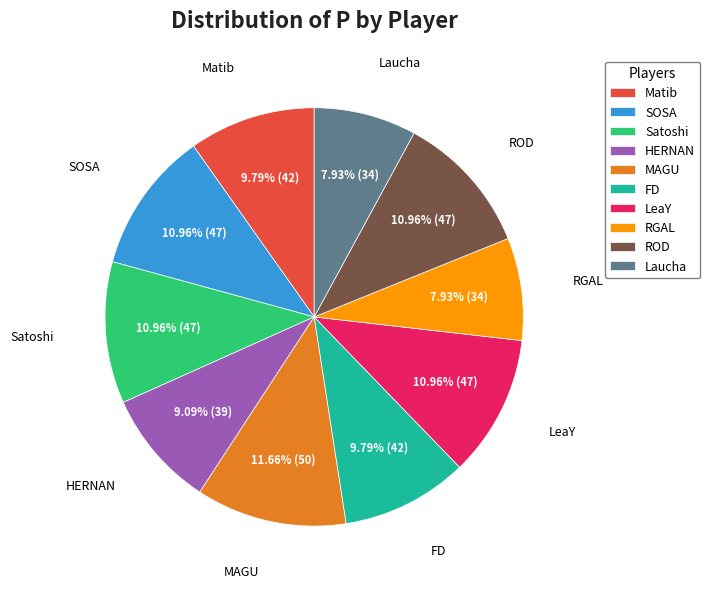

Is the sum of MAGU and Satoshi greater than half?

No